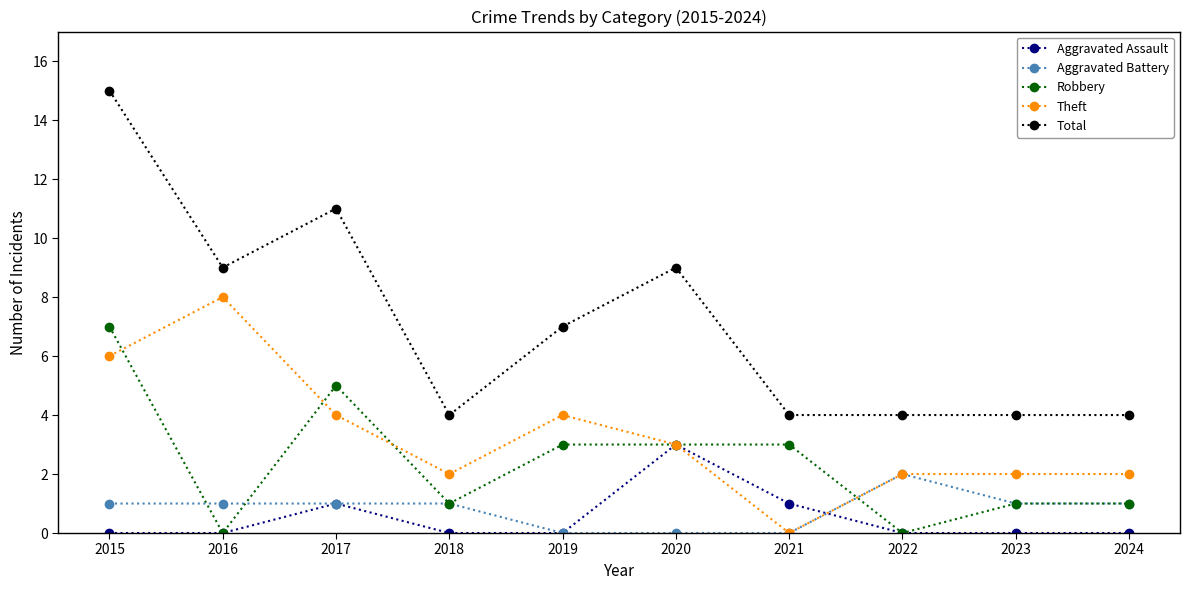

True or false: Total has a value of 5 at 2015.

False